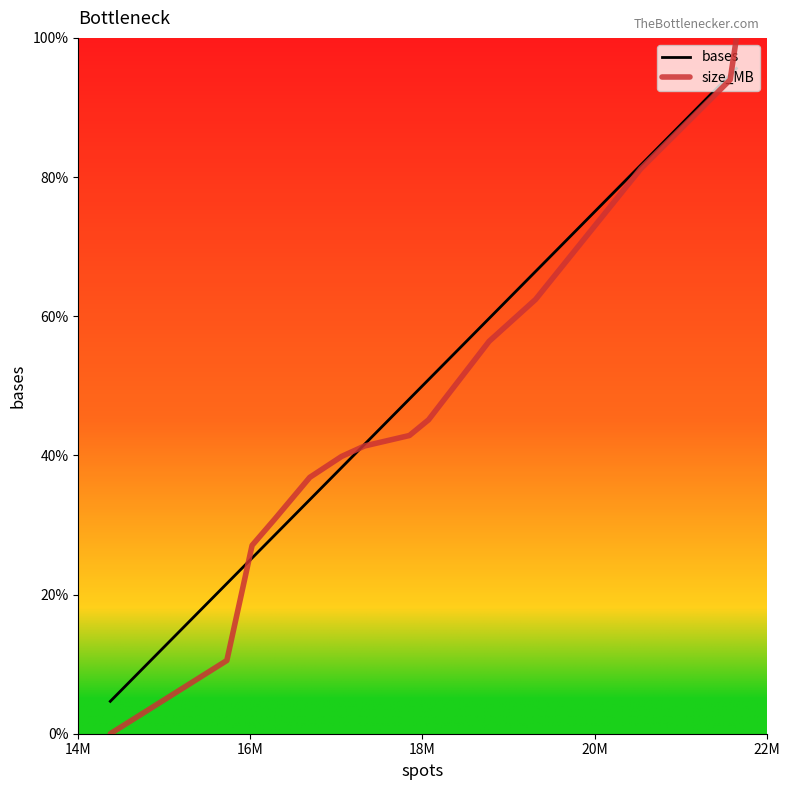

What are all the series names shown in the legend?

bases, size_MB